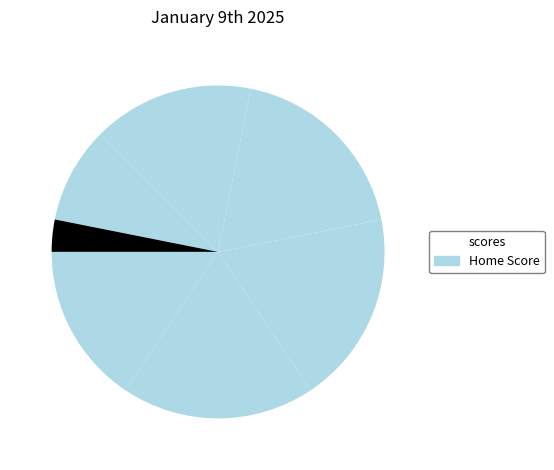

How many slices are in this pie chart?

8